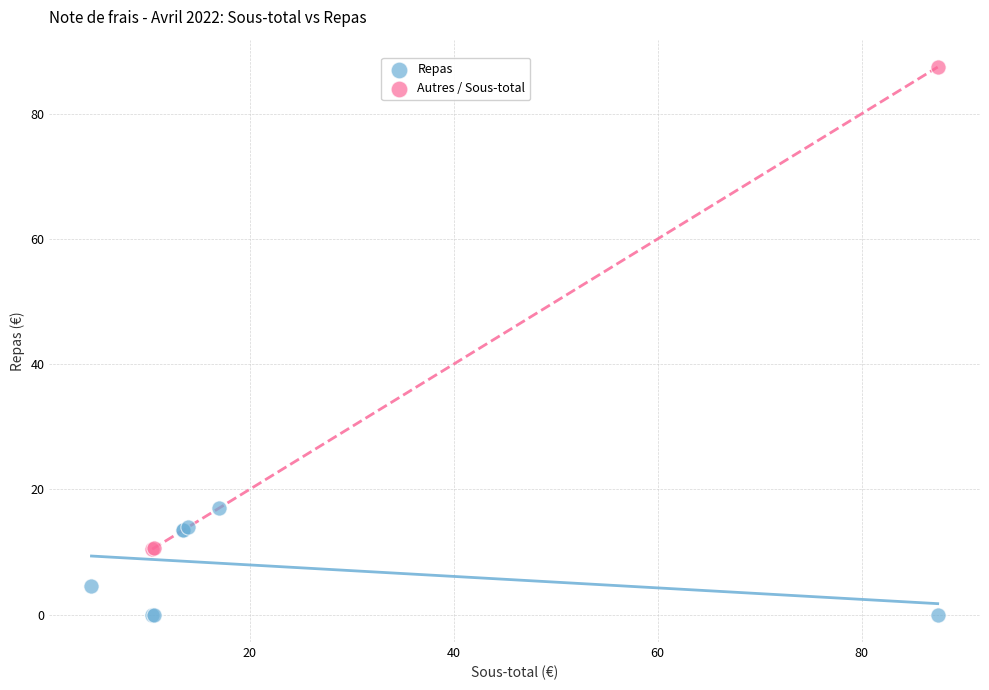

Which series has the largest Y range (max minus min)?

Autres / Sous-total